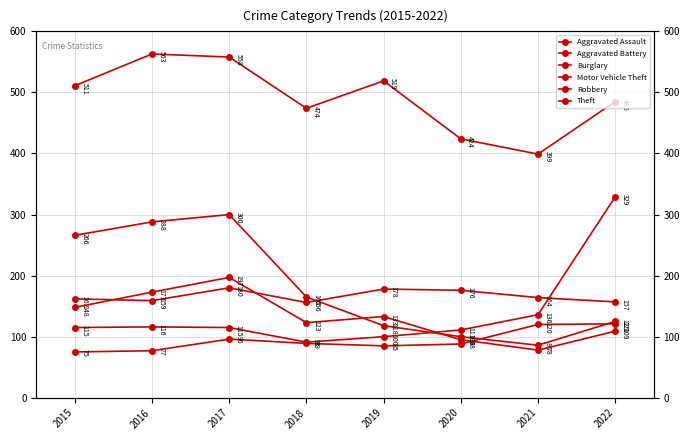

What is the sum of the Robbery values at 2015 and 2020?

243